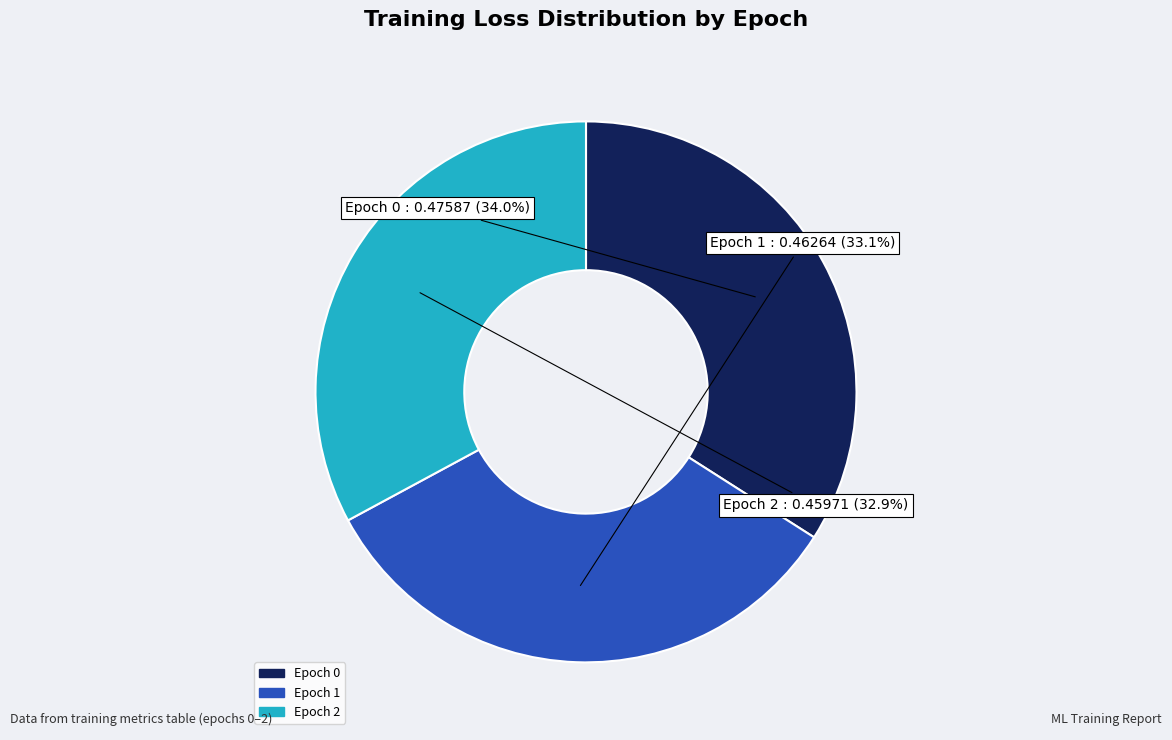

The Epoch 0 slice represents 48% of the pie. True or false?

False